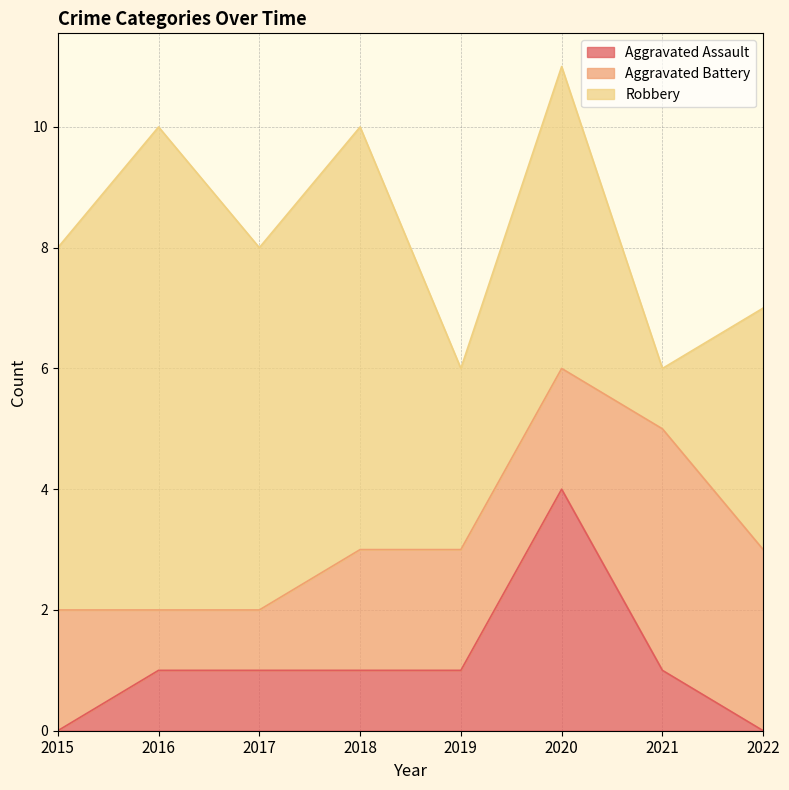

After their last crossing, which series has the higher values: Aggravated Assault or Aggravated Battery?

Aggravated Battery